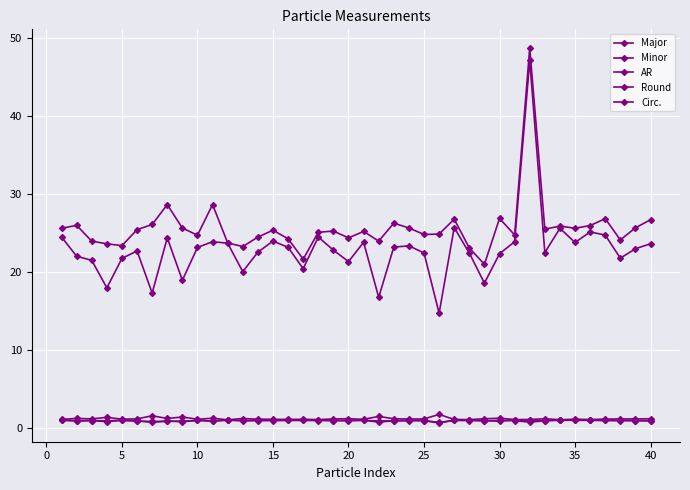

Does the chart have visible grid lines?

Yes